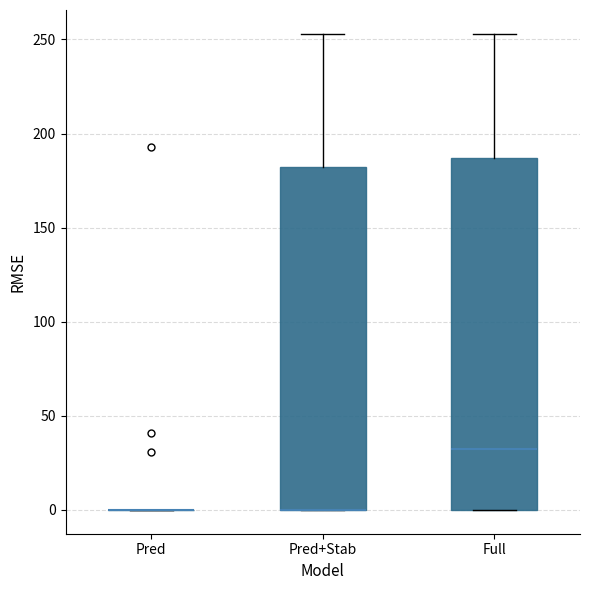

Reading left to right, transcribe this box plot: for each box, give where its median line is, the range the box spans, and where its two whiskers end, as read against the y-axis. The values are not printed on the chart, so give them approximately, as read against the axis.

Pred: box collapsed to a line at 0, whiskers 0 to 0
Pred+Stab: median 0 (drawn on the box's lower edge), box 0 to 180, whiskers 0 to 255
Full: median 35, box 0 to 185, whiskers 0 to 255